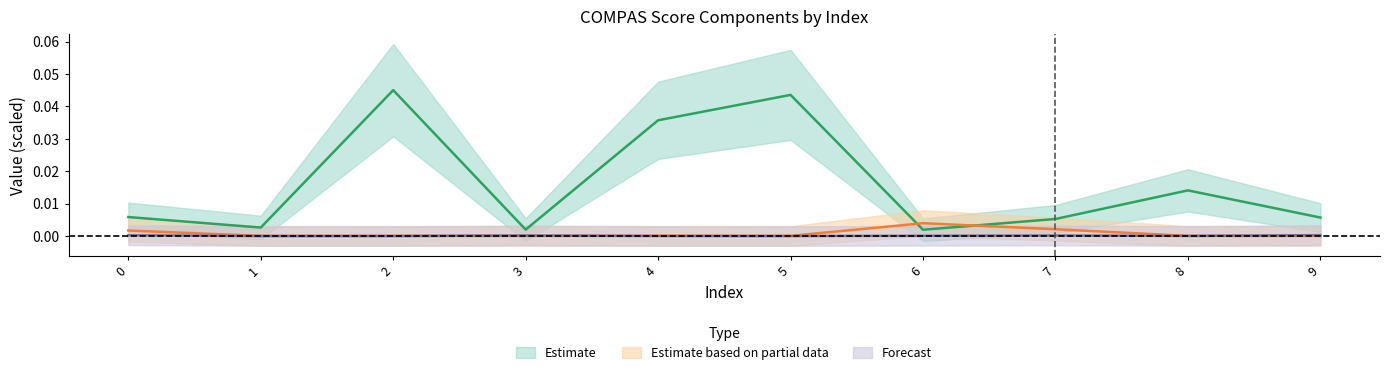

At which label does end reach its minimum?

6